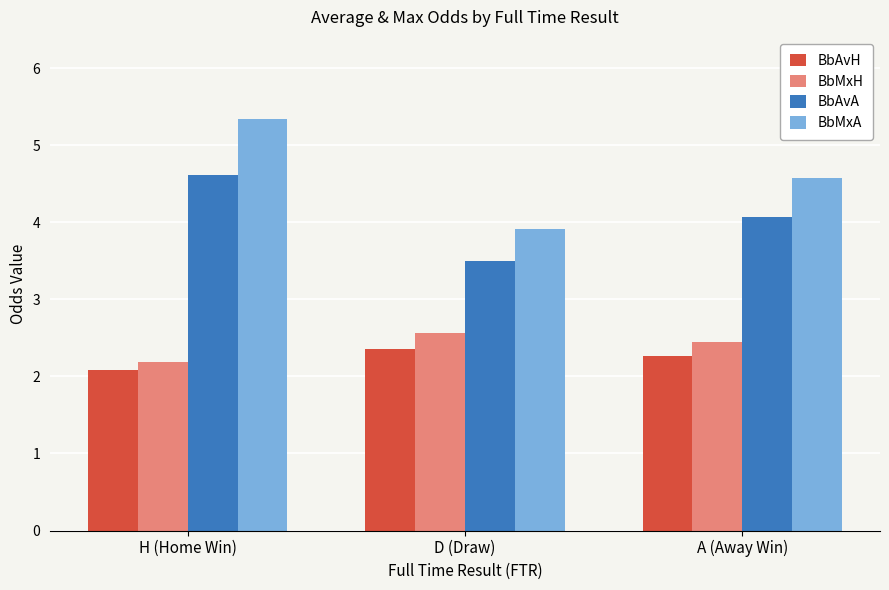

How many bars are there in total?

12